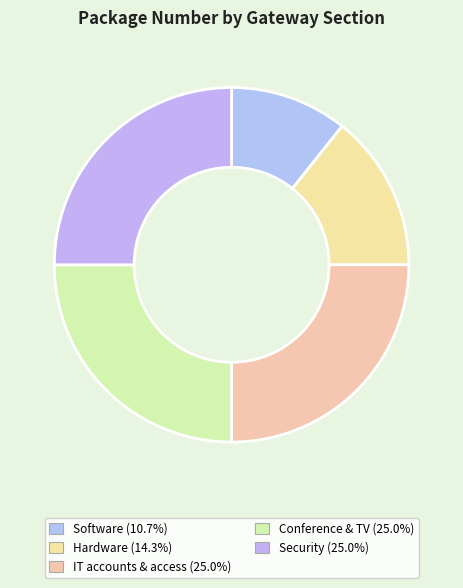

What percentage is the IT accounts & access slice, to the nearest percent?

25%